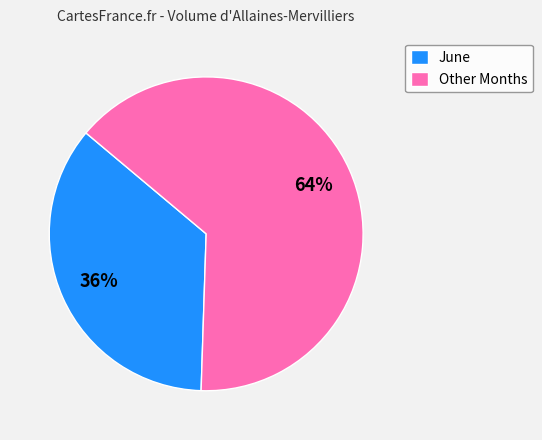

True or false: Other Months accounts for 64% of the total.

True